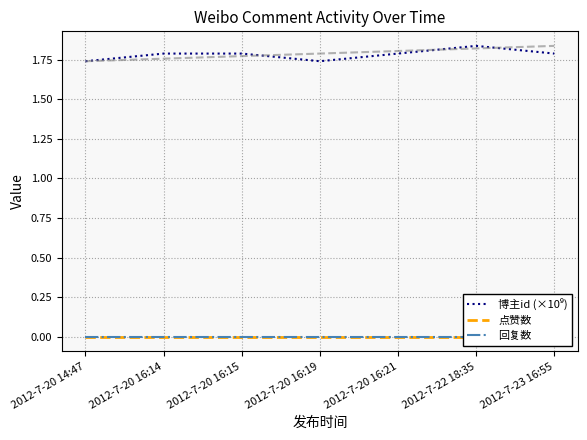

What is the spread (max minus min) of values at 2012-7-20 16:14?

1.8